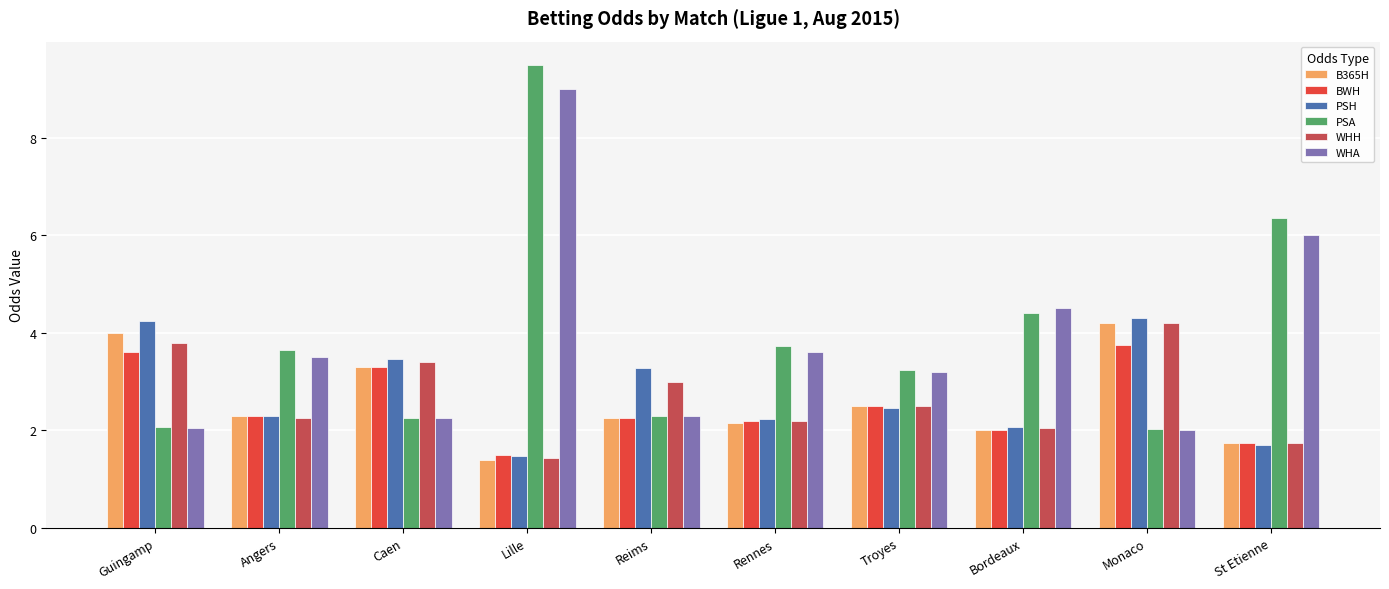

What is the difference between the highest and lowest values at Guingamp?

2.2